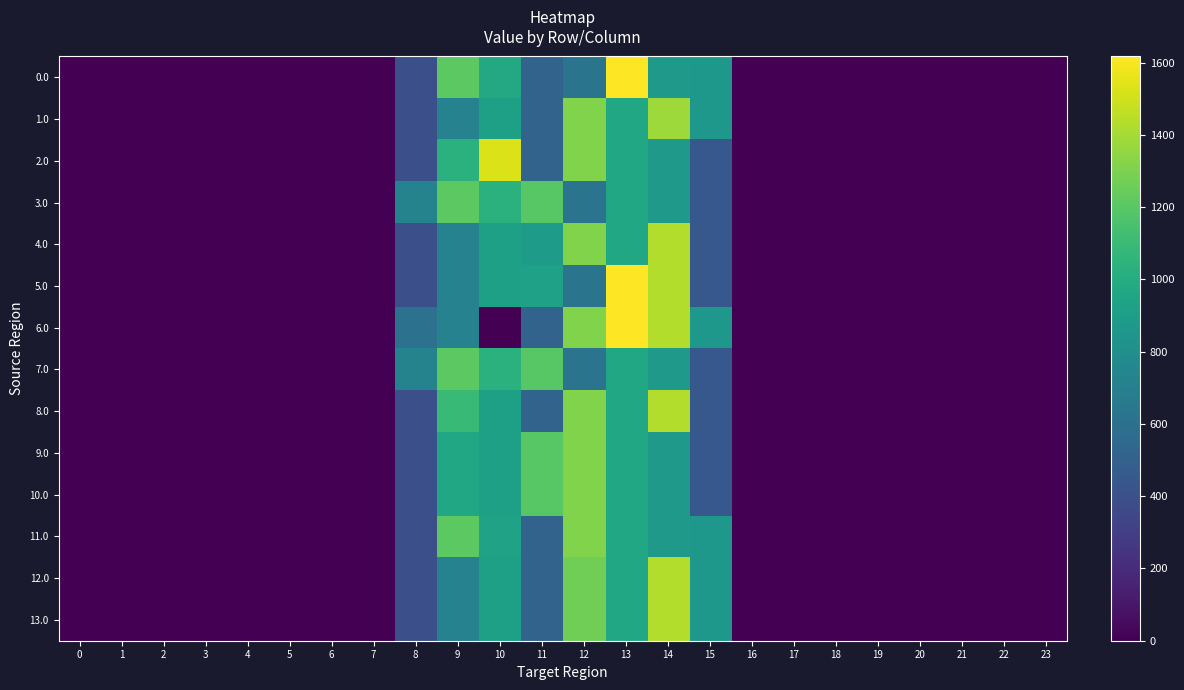

Which series has the largest total across all categories?

3.0